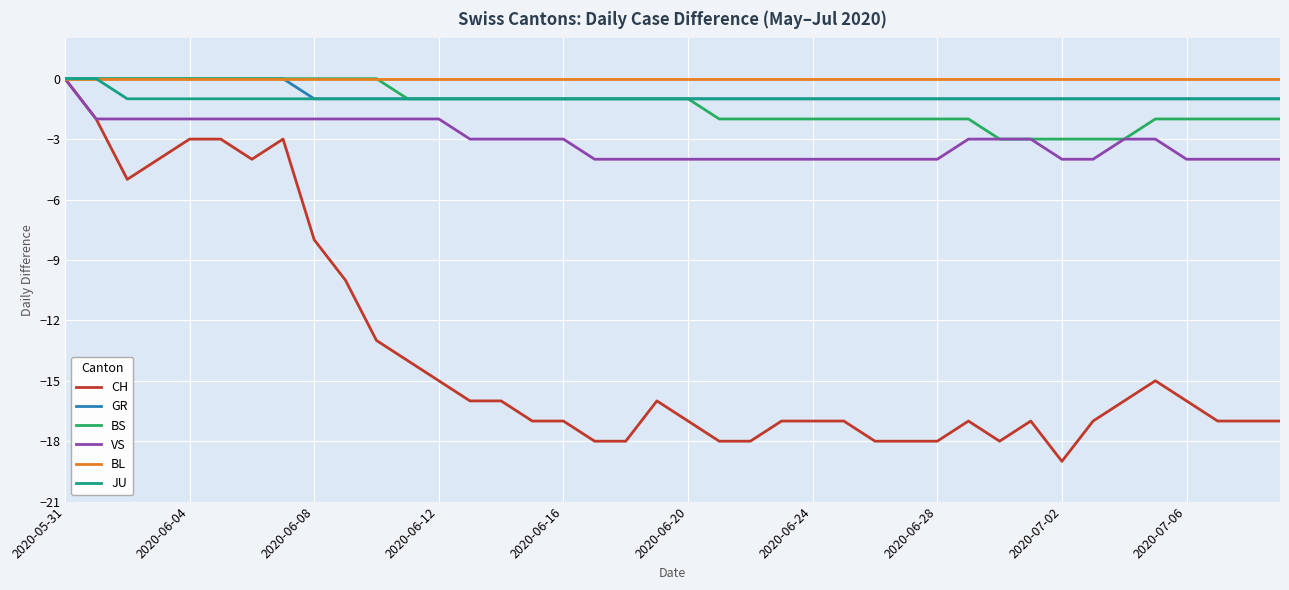

Which series has the widest spread of values?

CH